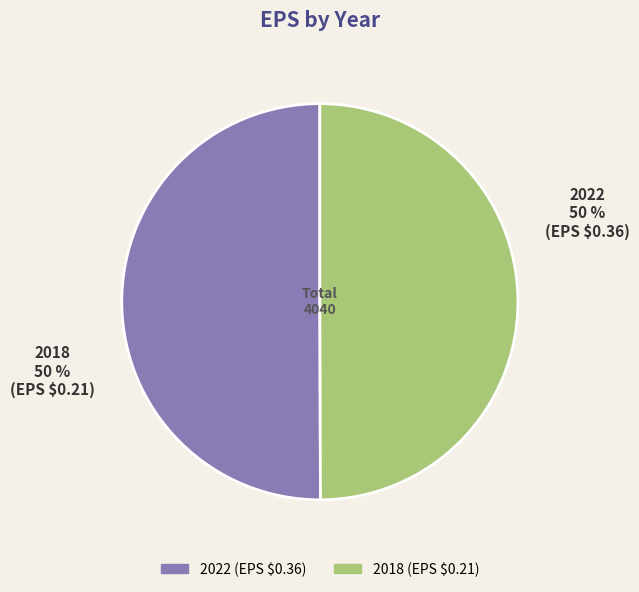

The 2022 slice represents 63% of the pie. True or false?

False